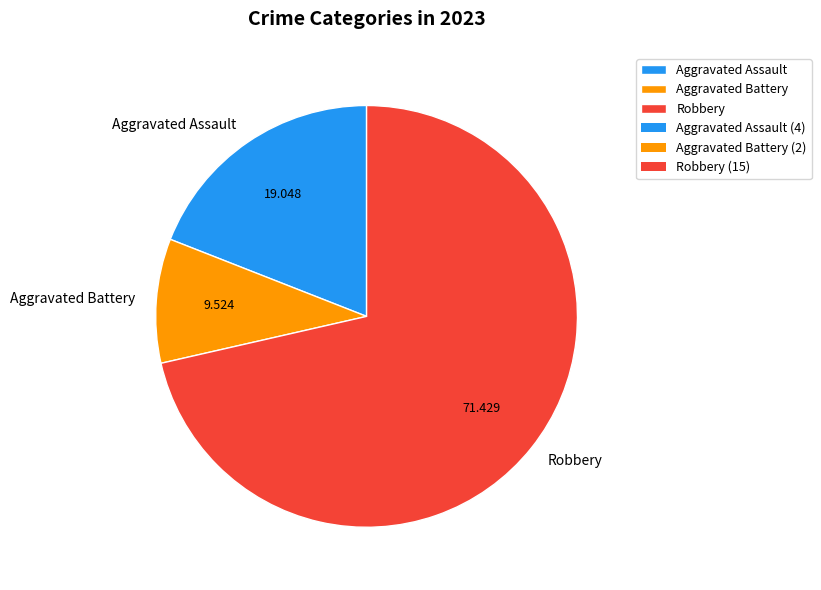

What is the ratio of the value at Aggravated Assault to the value at Aggravated Battery?

2.0